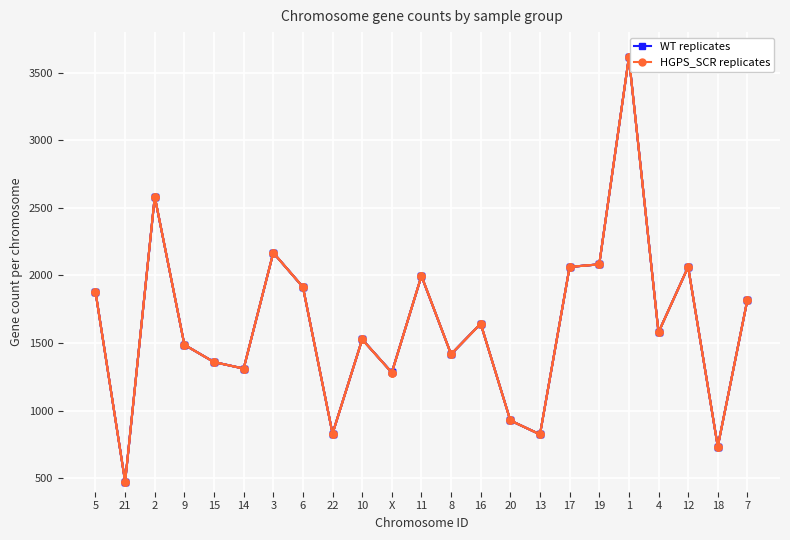

What is the maximum value for WT replicates?

3613